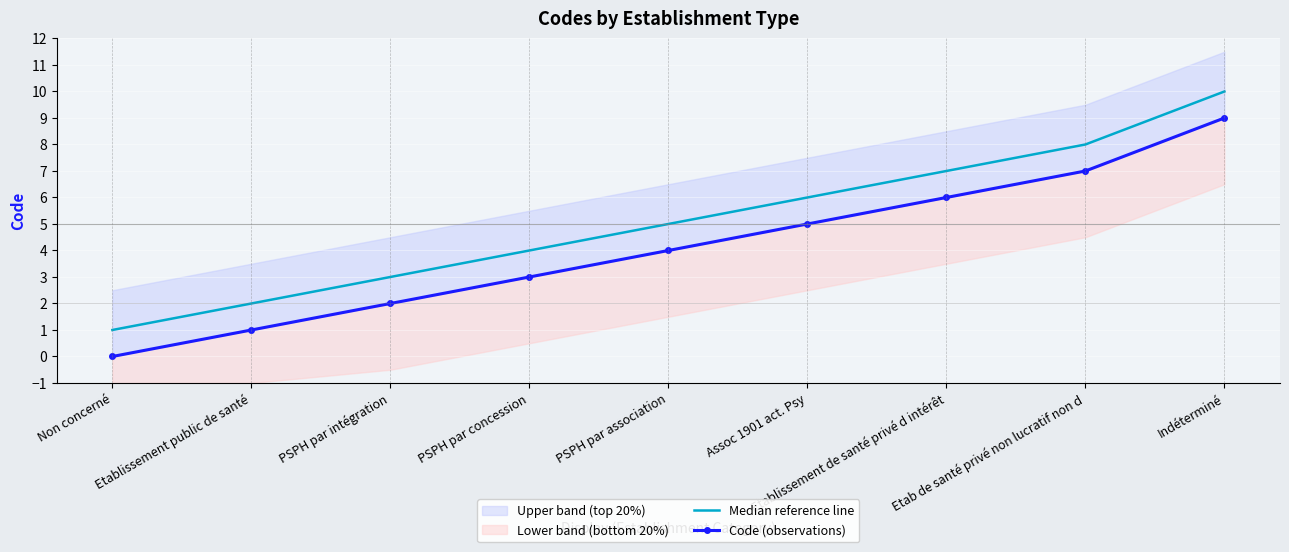

What is the difference between the Code (observations) values at Etablissement de santé privé d intérêt and Non concerné?

6